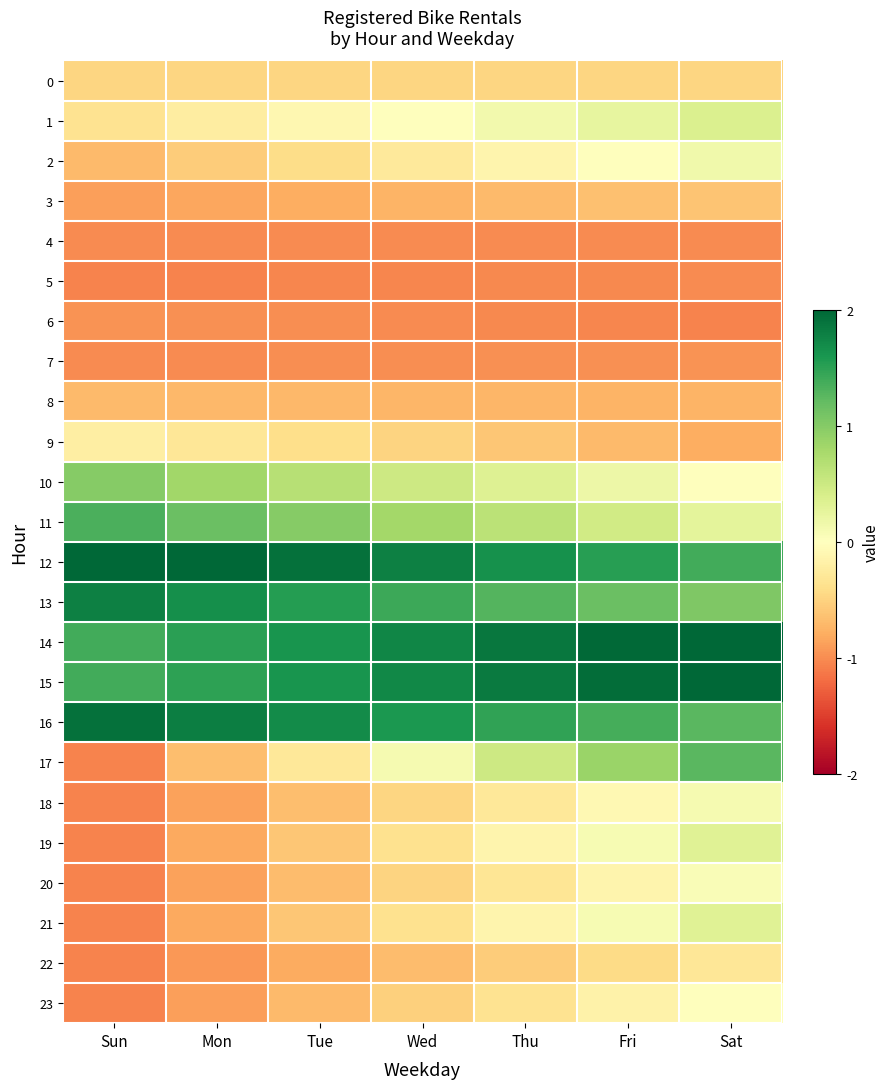

Which series changed the most between Sun and Wed?

17